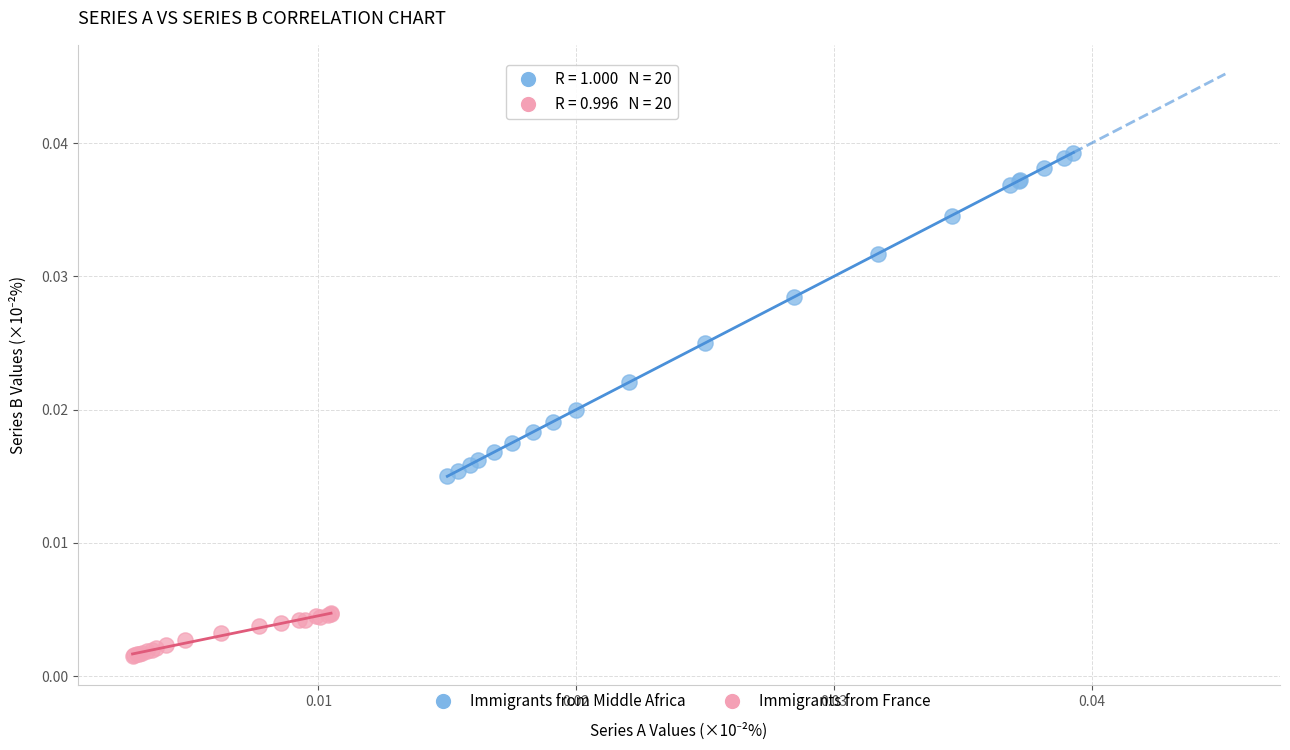

What are all the series names shown in the legend?

Immigrants from Middle Africa, Immigrants from France